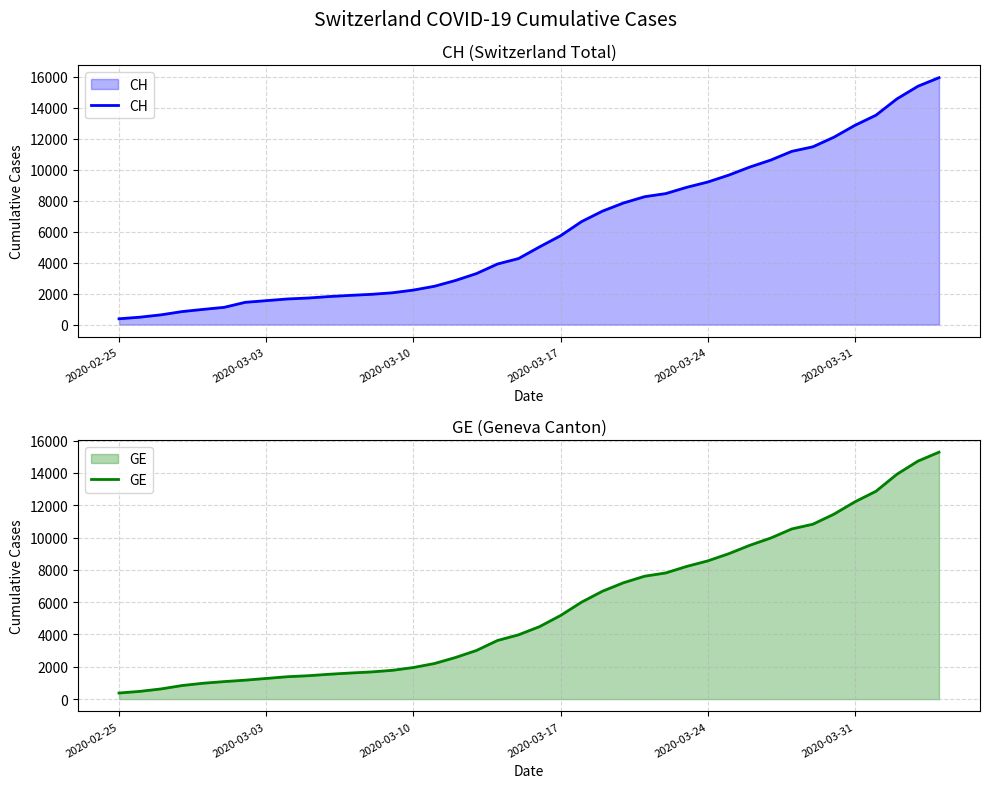

True or false: CH has more than 1 interior local peaks.

False